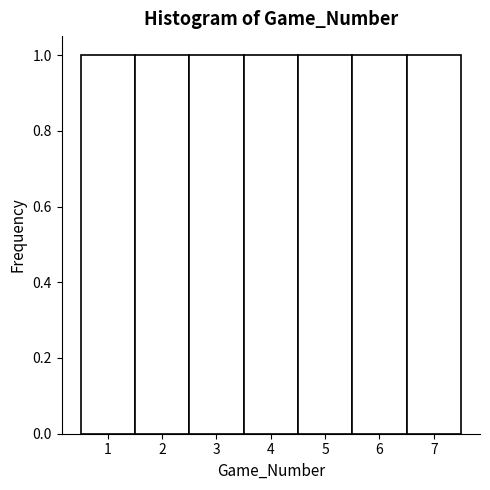

What is the height of the bar covering 6.5 to 7.5 on the x-axis? The values are not printed on the chart, so give them approximately, as read against the axis.

1